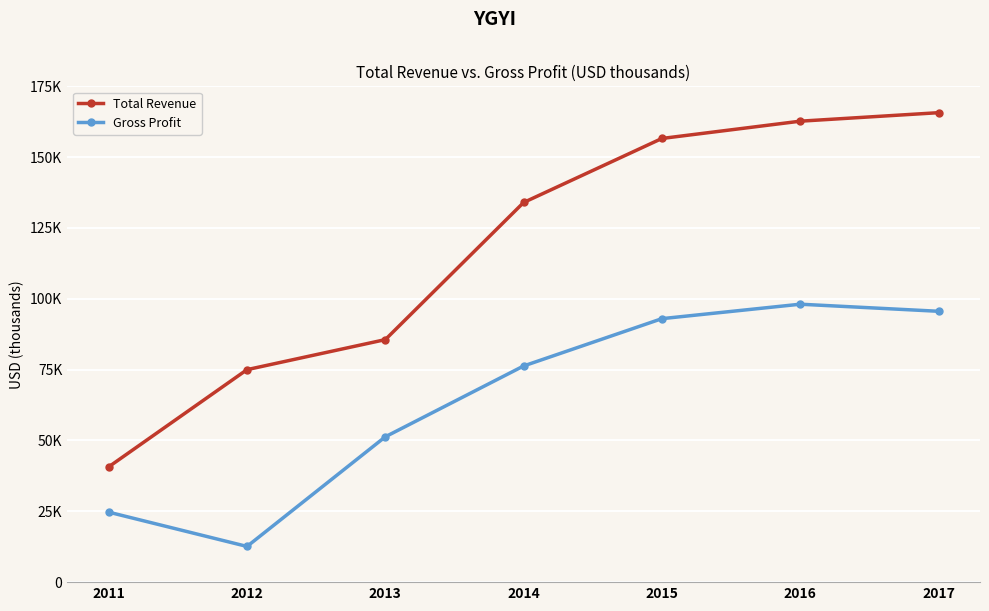

Which series has the largest total across all categories?

Total Revenue